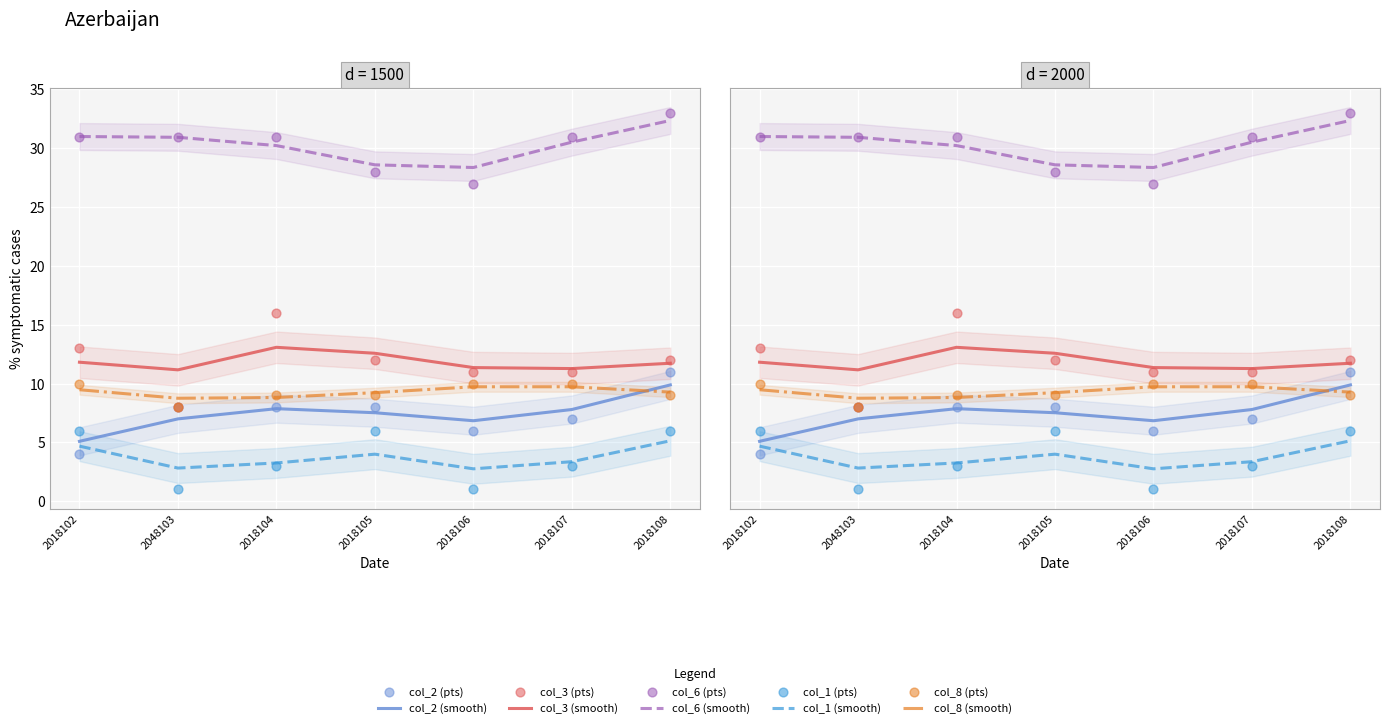

Which series reaches the maximum Y coordinate?

col_6